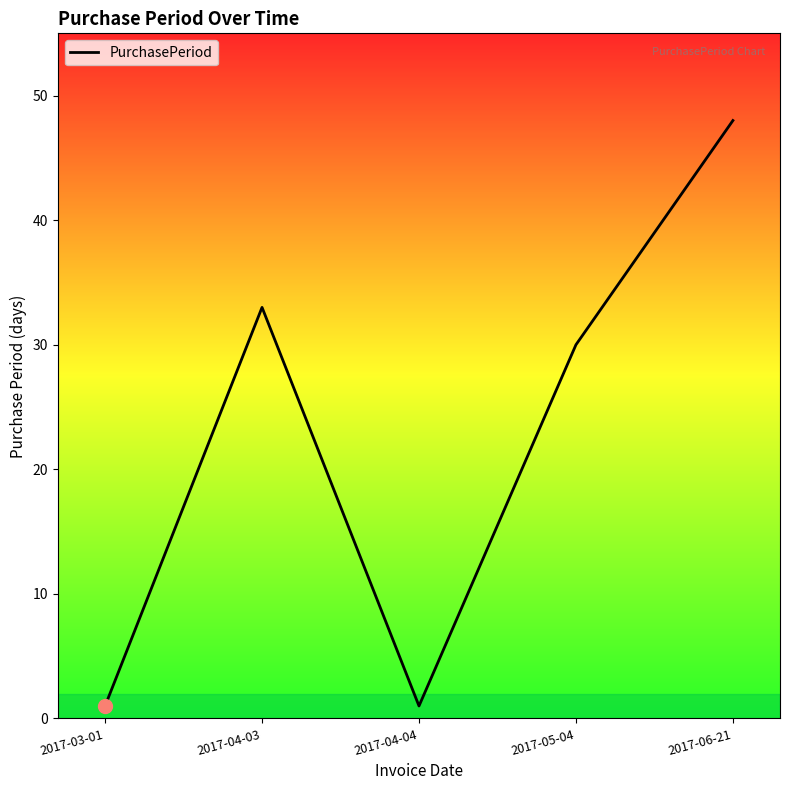

What position from the right is 2017-05-04?

2